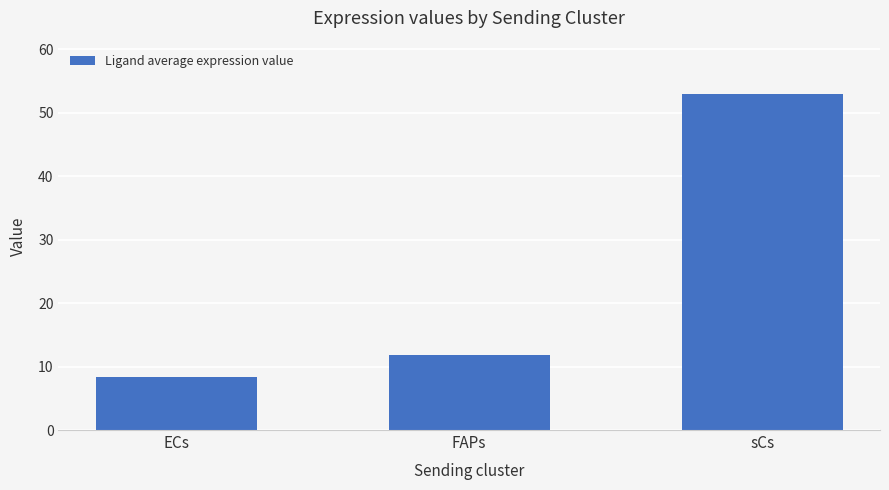

What is the ratio of the value at ECs to the value at FAPs?

0.7